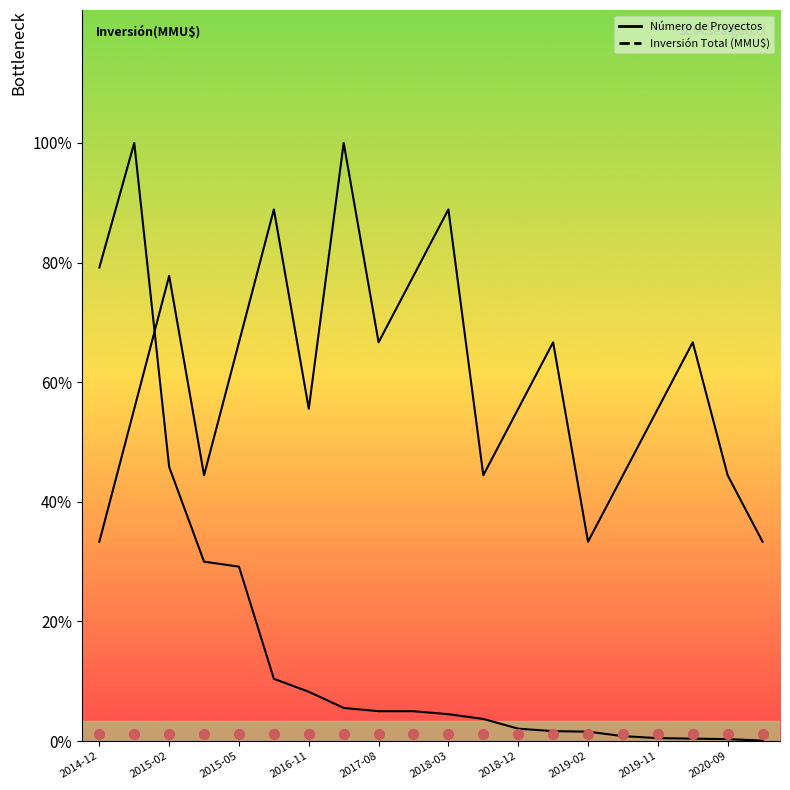

Which series has the largest total across all categories?

Número de Proyectos